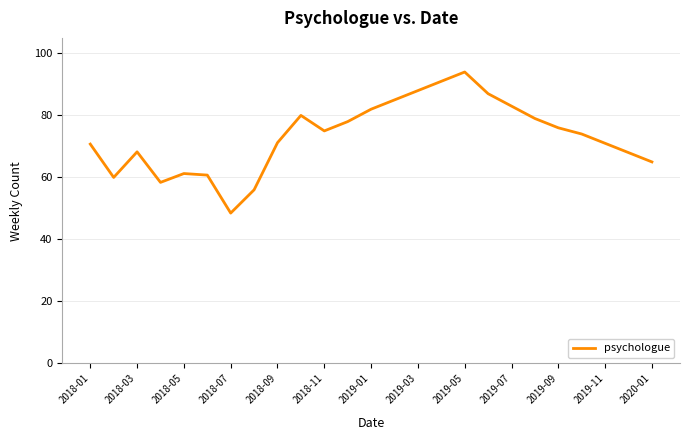

What is the maximum value shown in the chart?

94.0